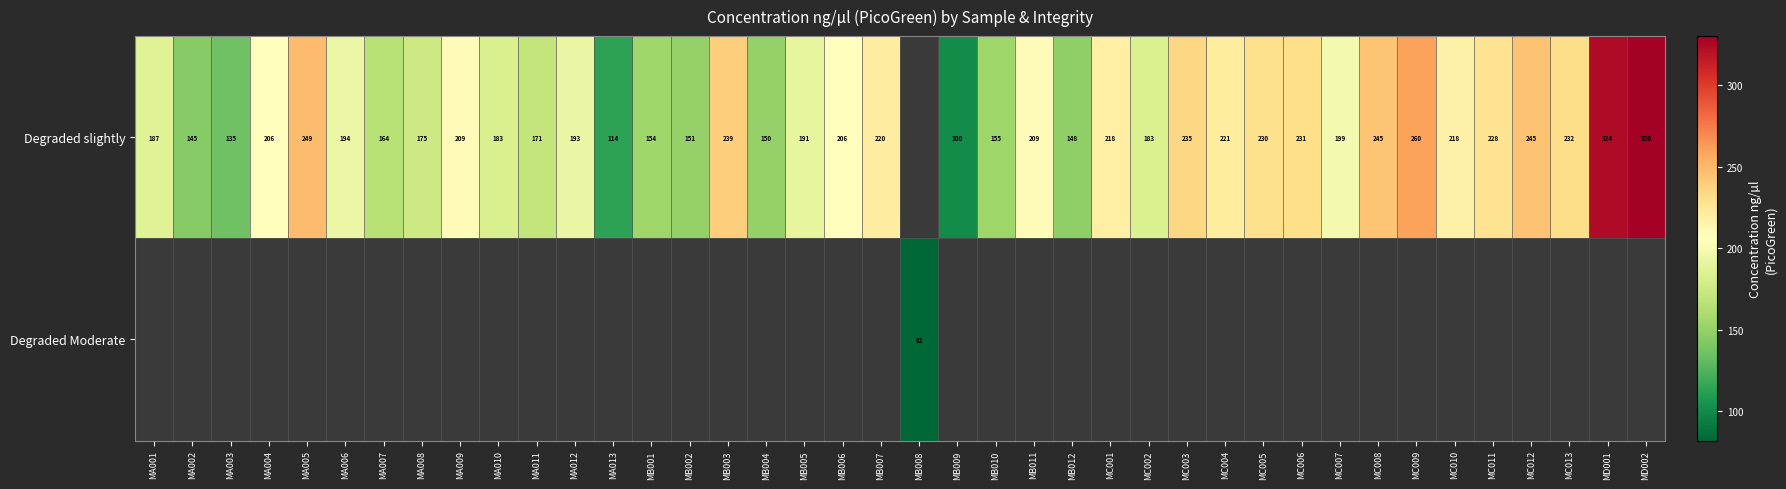

Is it true that Degraded slightly equals 136 at MC005?

False